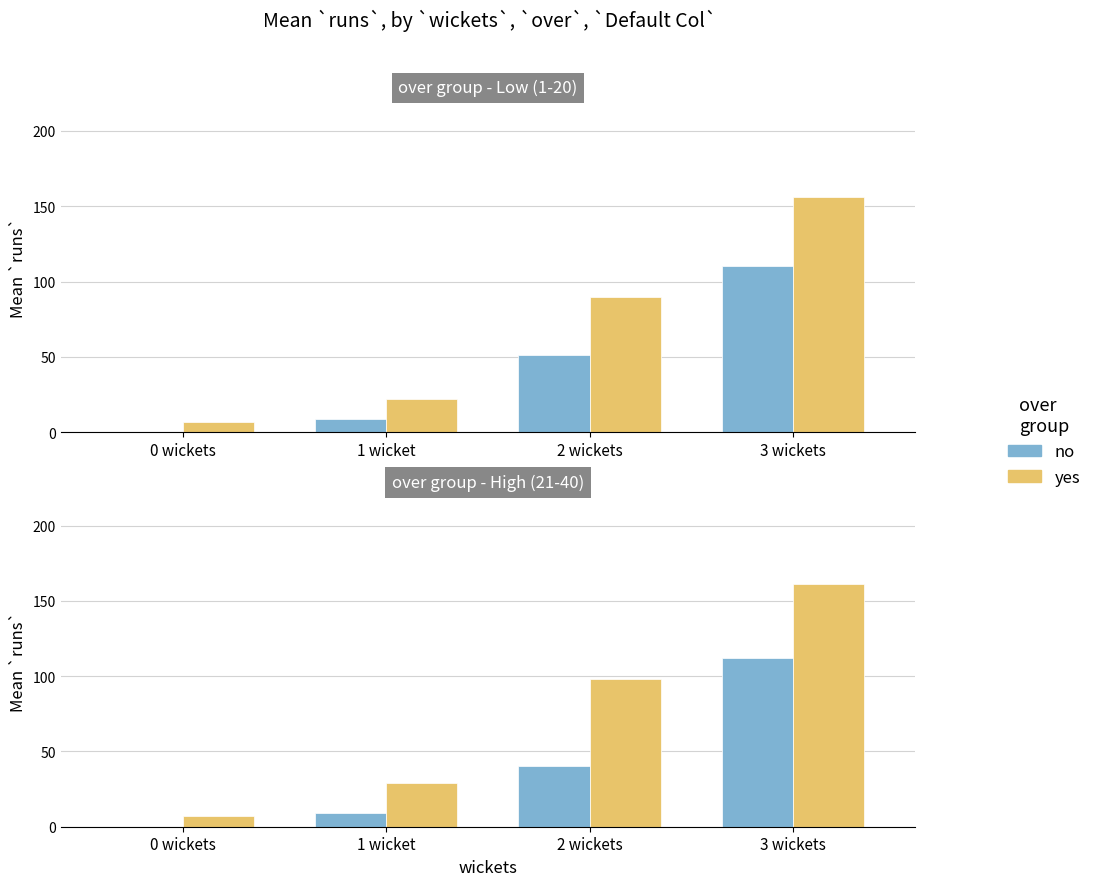

Which category has the lowest value in the no series?

0 wickets